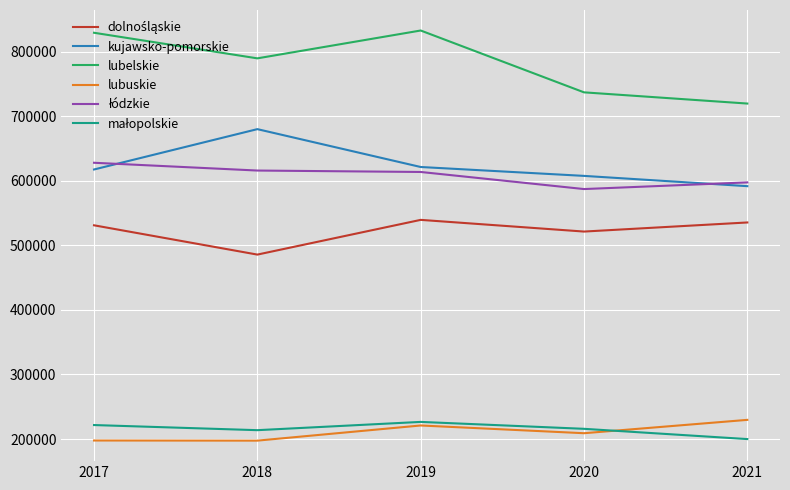

What is the approximate value of lubuskie at 2020, to the nearest 10?

209020